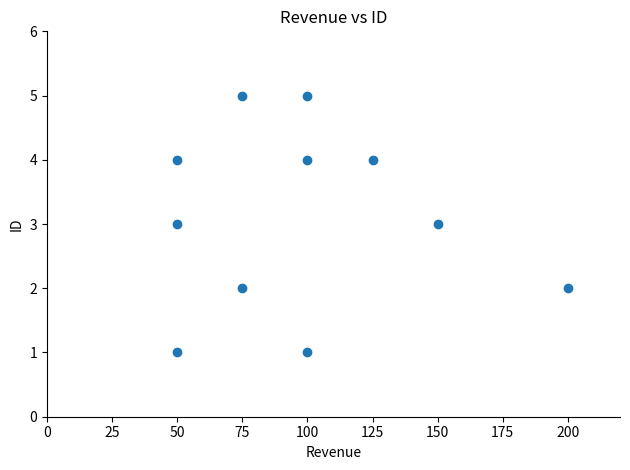

What is the range of Y values (max minus min)?

4